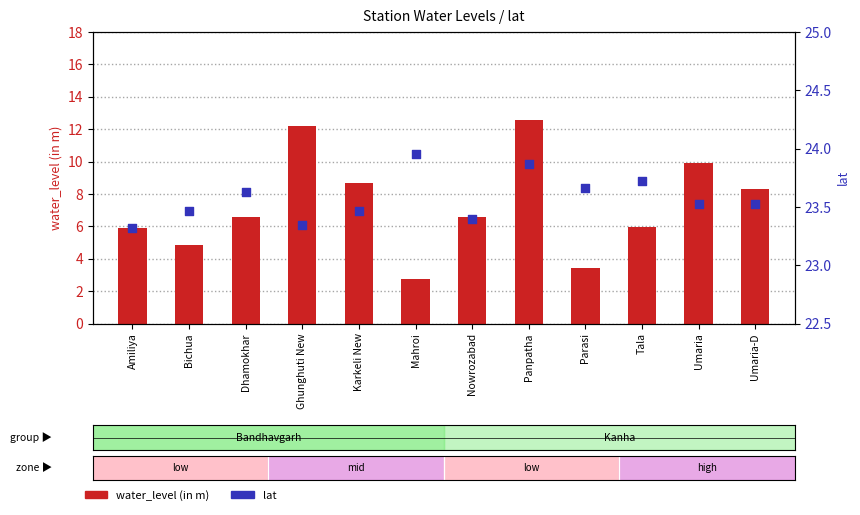

Which series has the largest Y range (max minus min)?

water_level (in m)